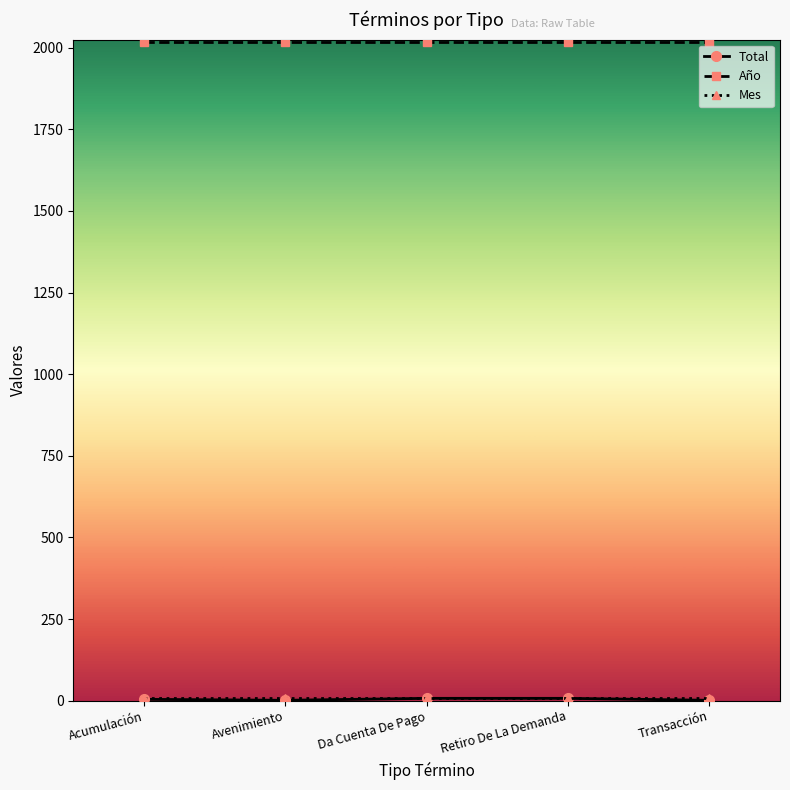

True or false: Año has a value of 2017 at Transacción.

True